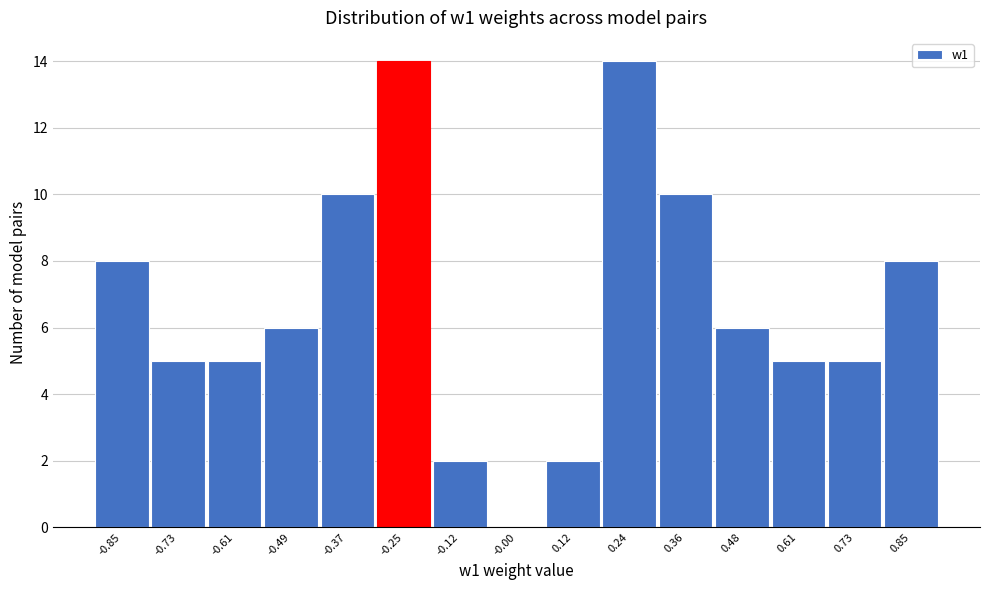

Reading left to right, list every bar in this chart as the range it spans on the x-axis followed by its height. Neither the bar edges nor the heights are printed on the chart, so give them approximately, as read against the axes.

-0.92 to -0.80: 8
-0.80 to -0.66: 5
-0.66 to -0.54: 5
-0.54 to -0.42: 6
-0.42 to -0.30: 10
-0.30 to -0.18: 14
-0.18 to -0.06: 2
-0.06 to 0.06: 0
0.06 to 0.18: 2
0.18 to 0.30: 14
0.30 to 0.42: 10
0.42 to 0.54: 6
0.54 to 0.66: 5
0.66 to 0.80: 5
0.80 to 0.92: 8